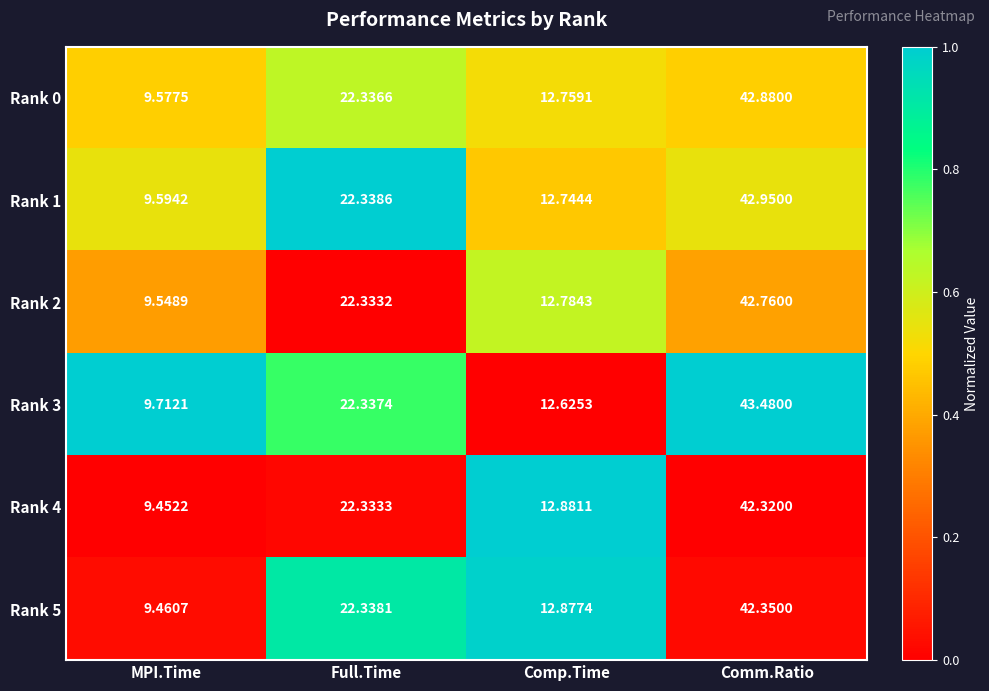

At which label is Rank 0 closest to 26?

Full.Time